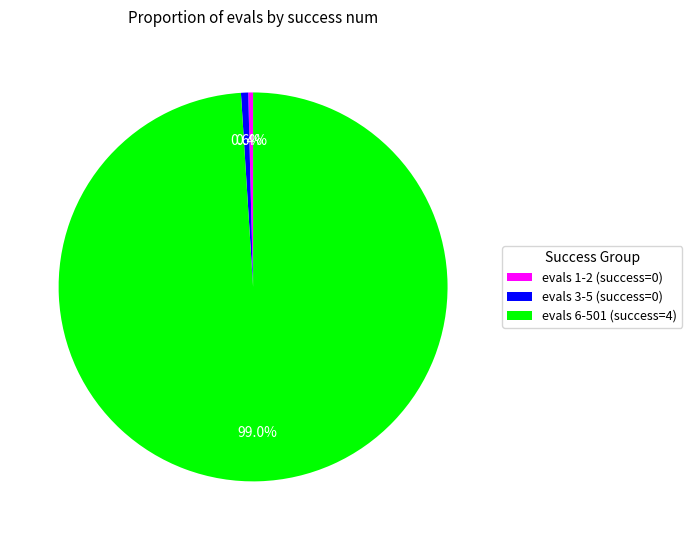

What percentage is NOT represented by evals 1-2 (success=0)?

99.6%